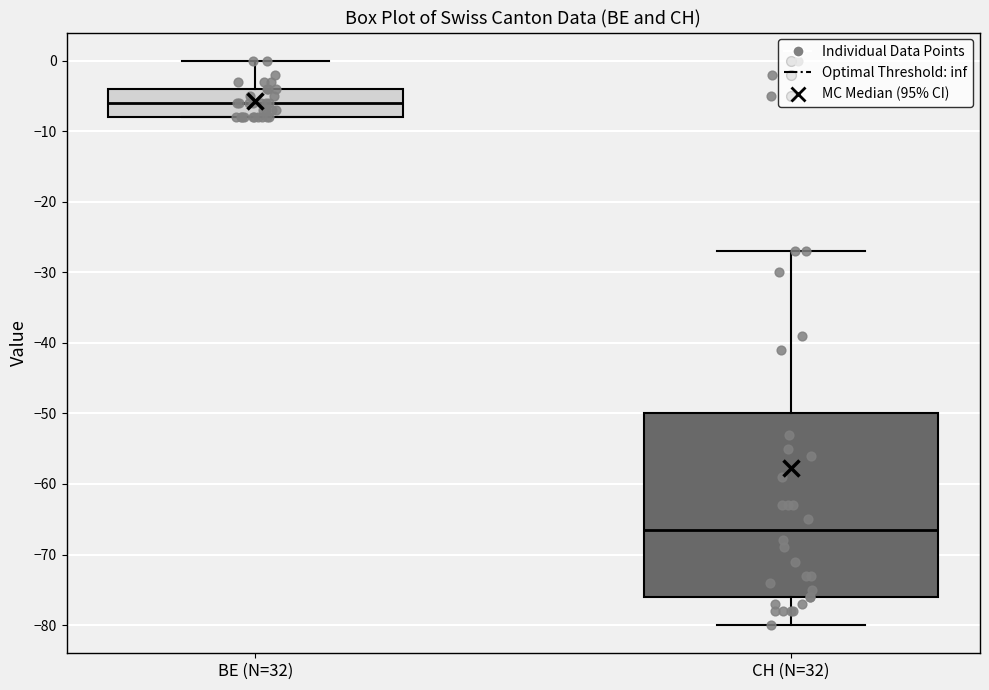

Which box's median line is the highest?

BE (N=32)